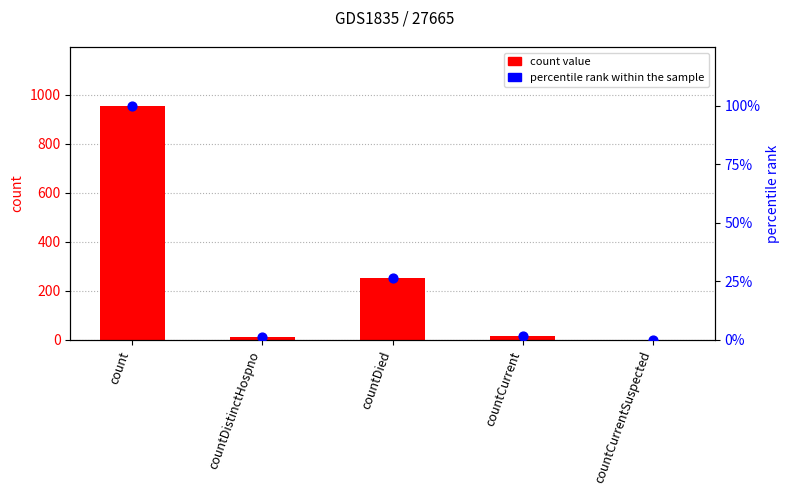

Which series has the largest total across all categories?

count value